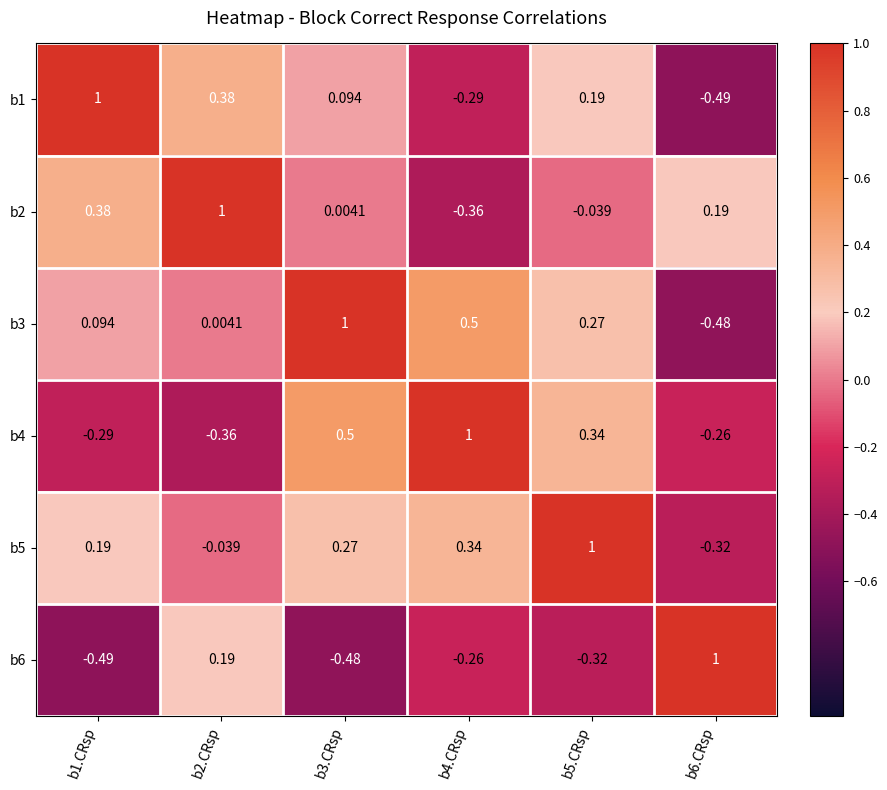

Which category has the lowest value across all series?

b6.CRsp